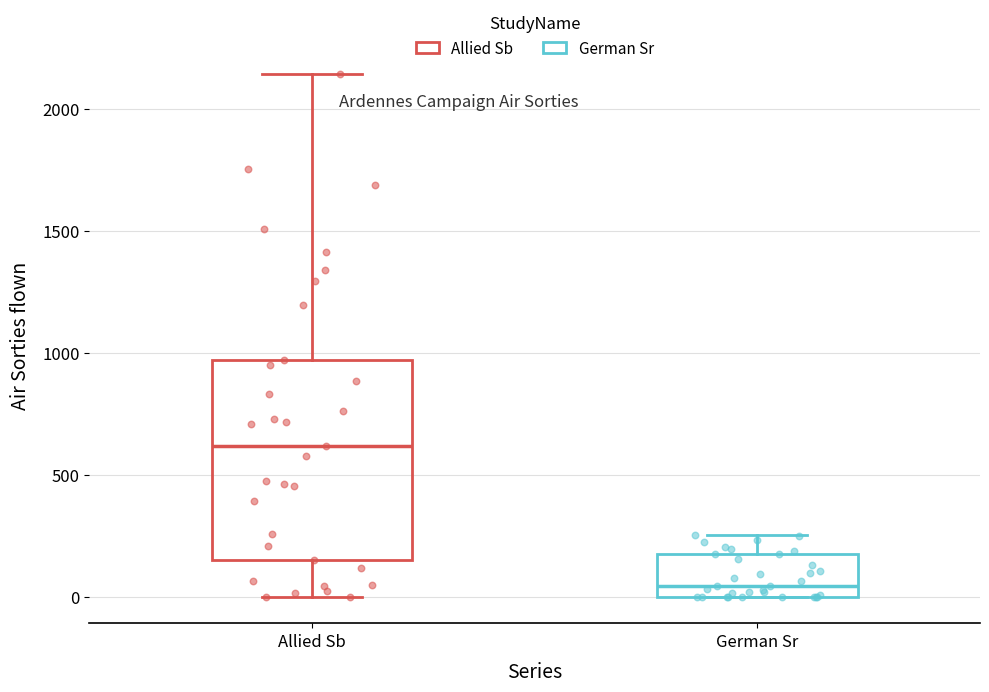

Reading left to right, transcribe this box plot: for each box, give where its median line is, the range the box spans, and where its two whiskers end, as read against the y-axis. The values are not printed on the chart, so give them approximately, as read against the axis.

Allied Sb: median 600, box 150 to 950, whiskers 0 to 2150
German Sr: median 50, box 0 to 200, whiskers 0 to 250